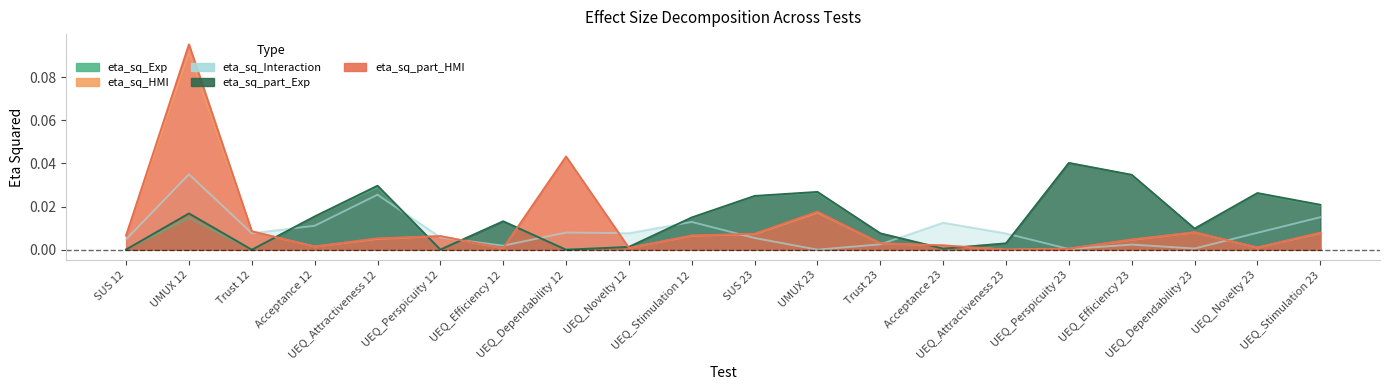

What are all the series names shown in the legend?

eta_sq_Exp, eta_sq_HMI, eta_sq_Interaction, eta_sq_part_Exp, eta_sq_part_HMI